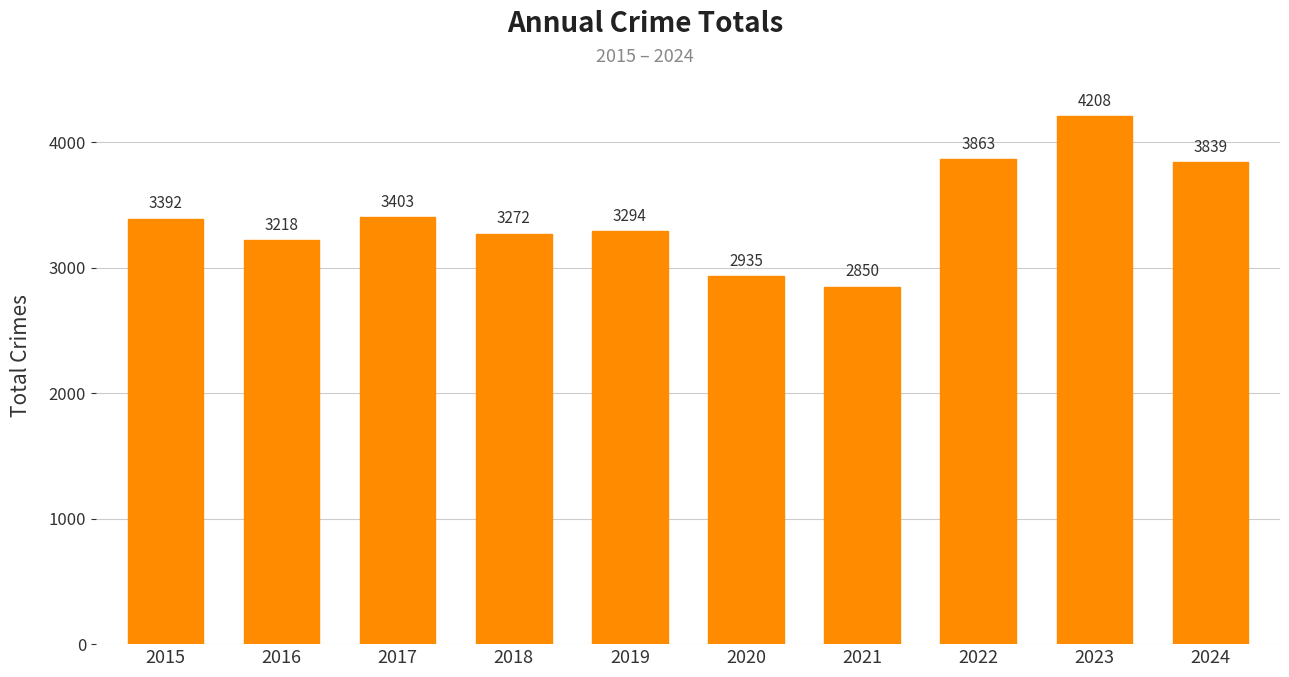

List the labels in order of value, smallest first.

2021, 2020, 2016, 2018, 2019, 2015, 2017, 2024, 2022, 2023